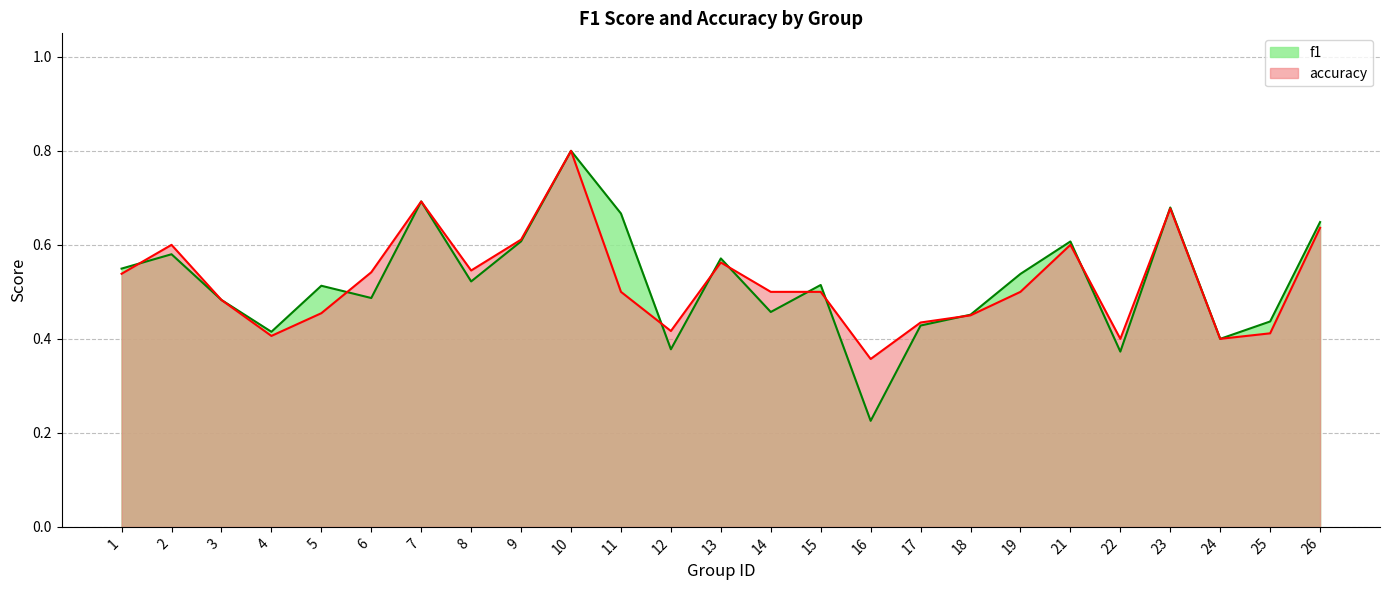

What is the maximum value for accuracy?

0.8